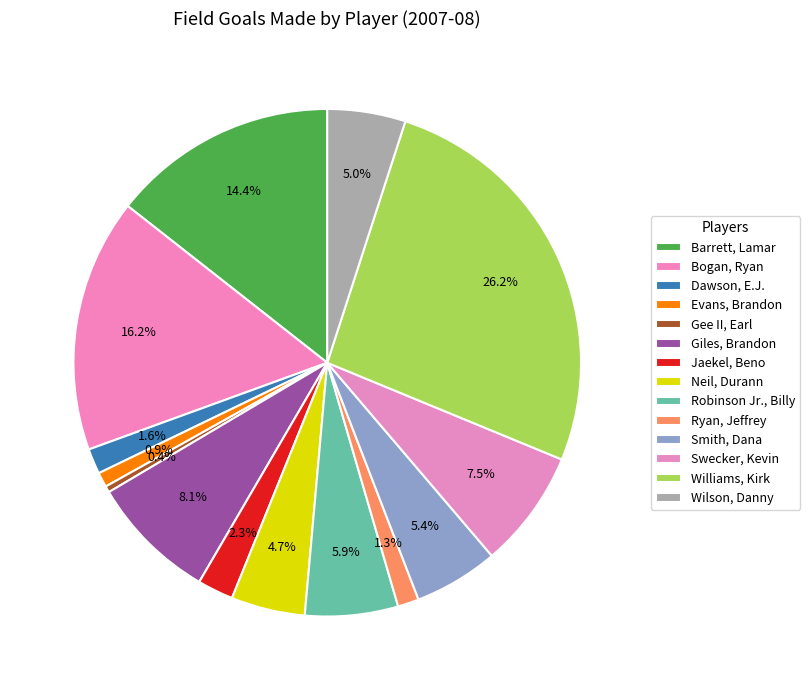

Is Giles, Brandon the majority of the pie?

No